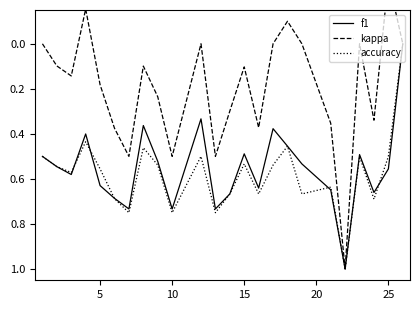

Which series has the largest range (max minus min)?

kappa